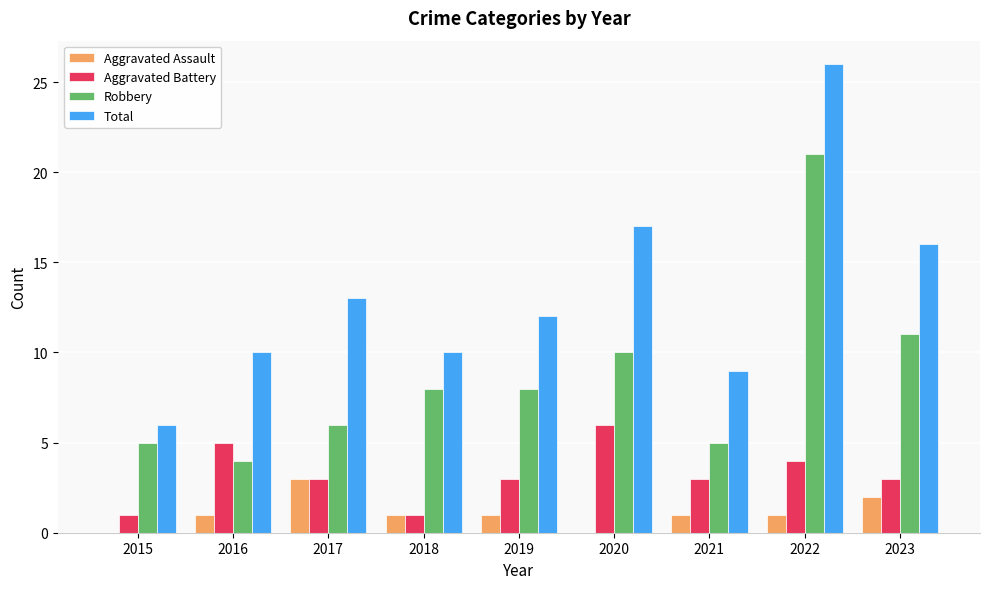

What is the average value of the Aggravated Battery series?

3